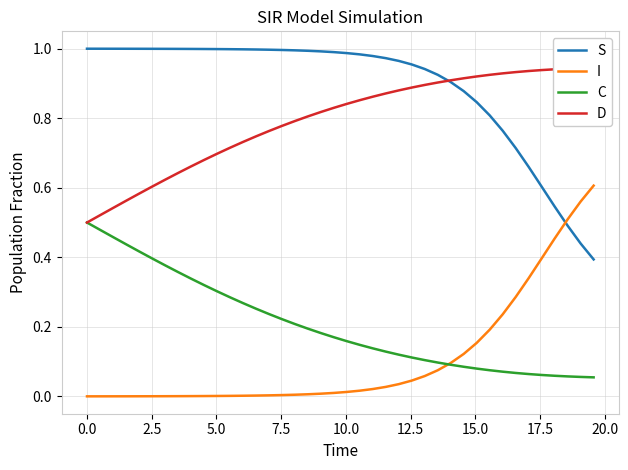

Count the C values in the range 0 to 1.

40